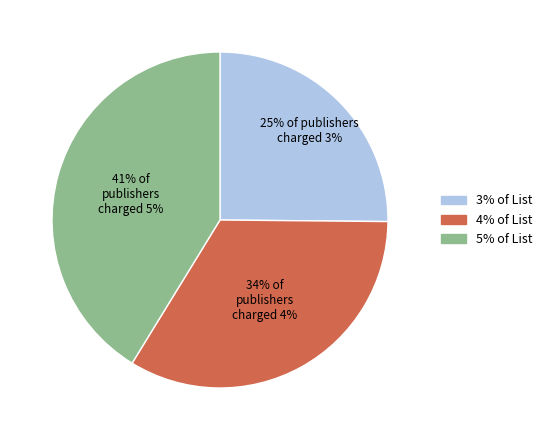

The 41% of publishers charged 5% slice represents 28% of the pie. True or false?

False